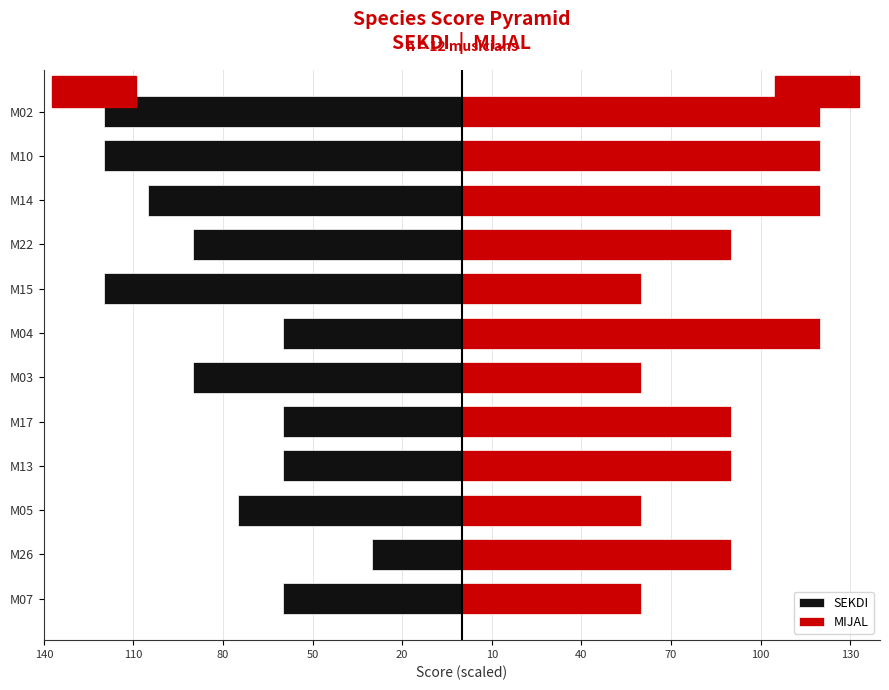

Reading left to right, transcribe all the data shown in this chart.

SEKDI: -60	-30	-75	-60	-60	-90	-60	-120	-90	-105	-120	-120
MIJAL: 60	90	60	90	90	60	120	60	90	120	120	120